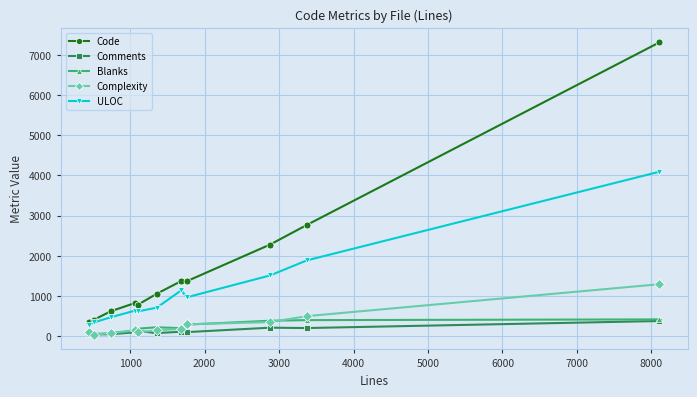

What is the maximum value shown in the chart?

7308